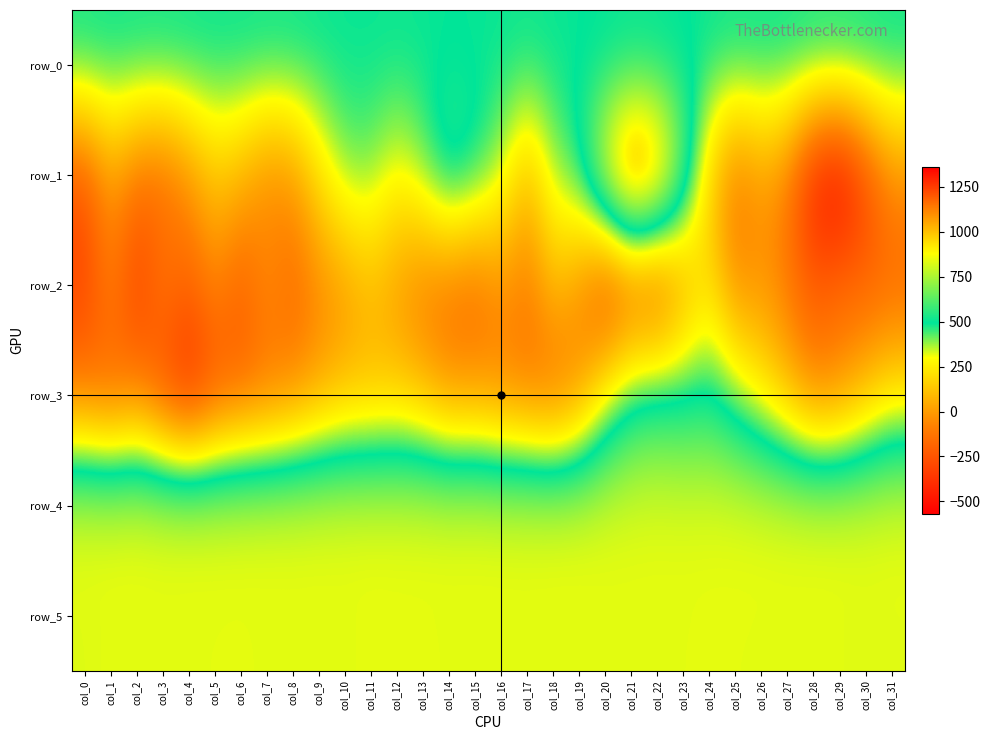

What is the difference between the row_2 values at col_20 and col_19?

294.0